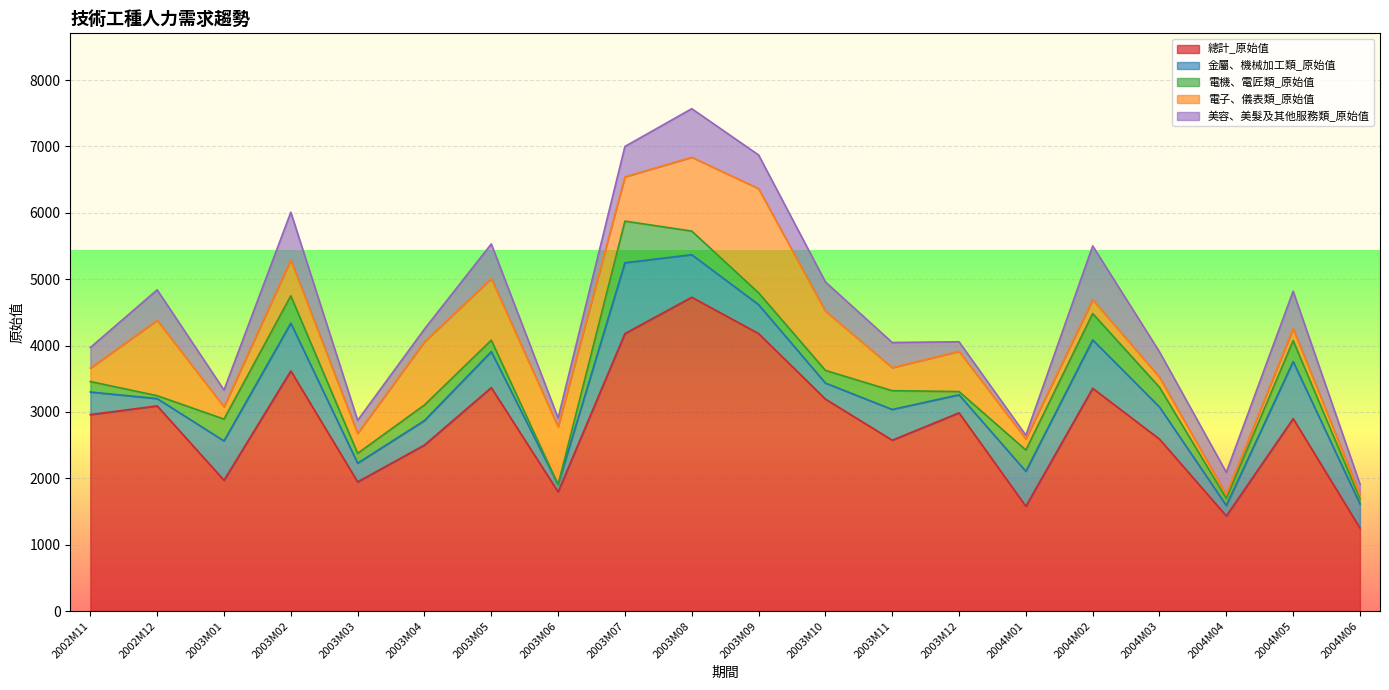

What is the value of the 電子、儀表類_原始值 point at the 1st from the left?

202